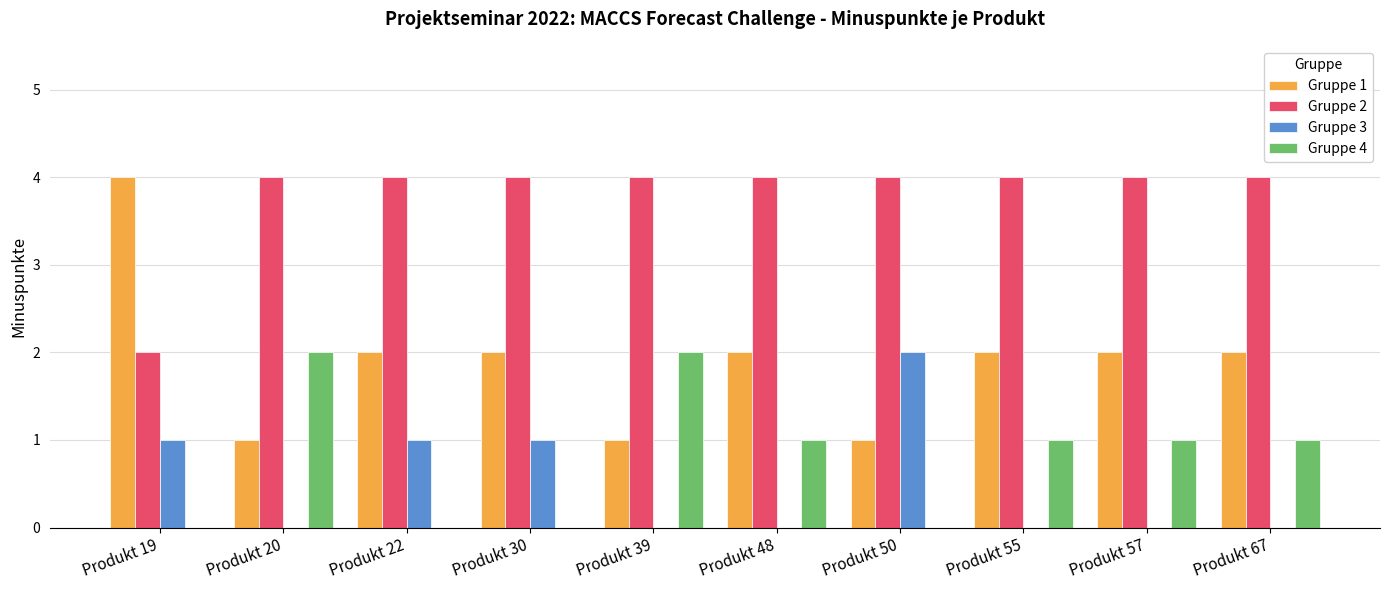

What is the average value of the Gruppe 4 series?

1